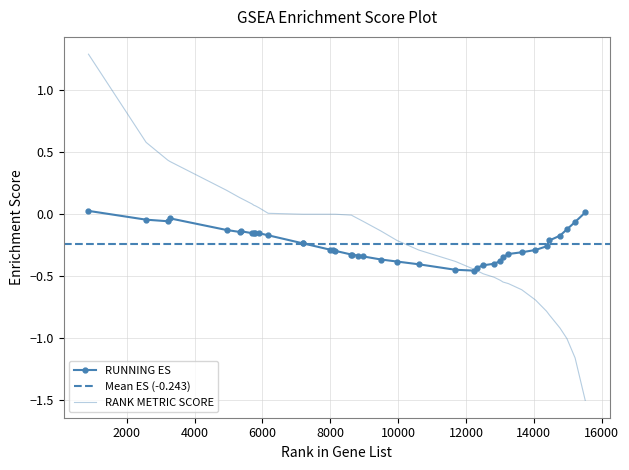

At how many categories does at least one series exceed 0?

13